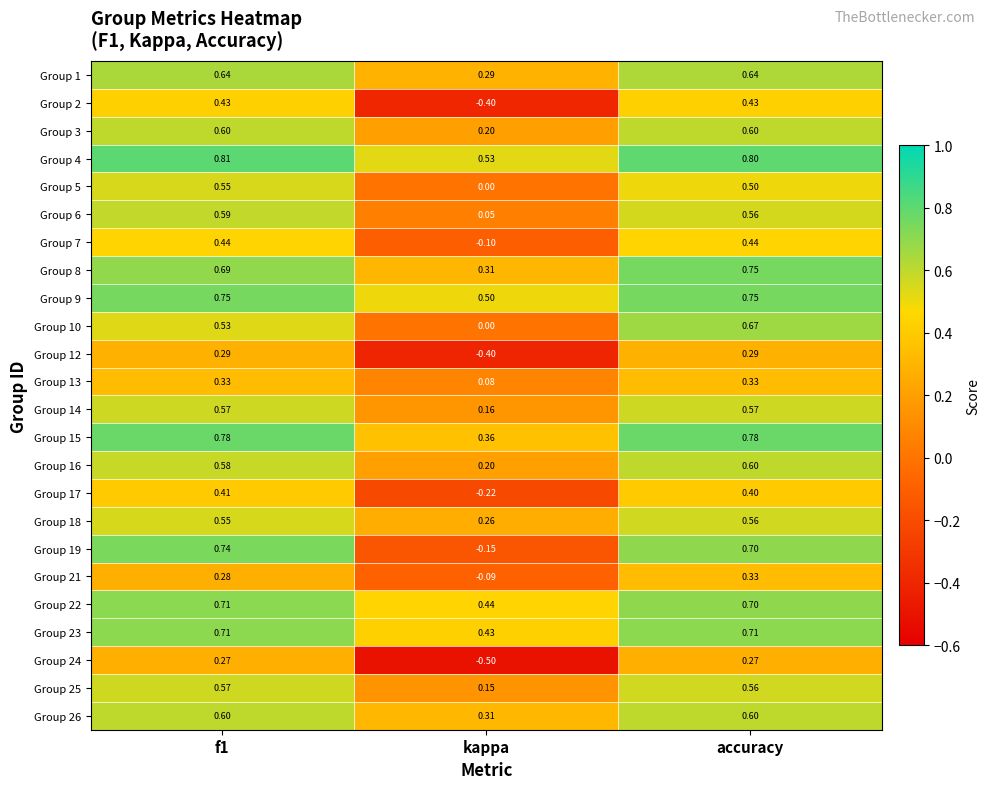

At which category is the sum across all series the highest?

accuracy